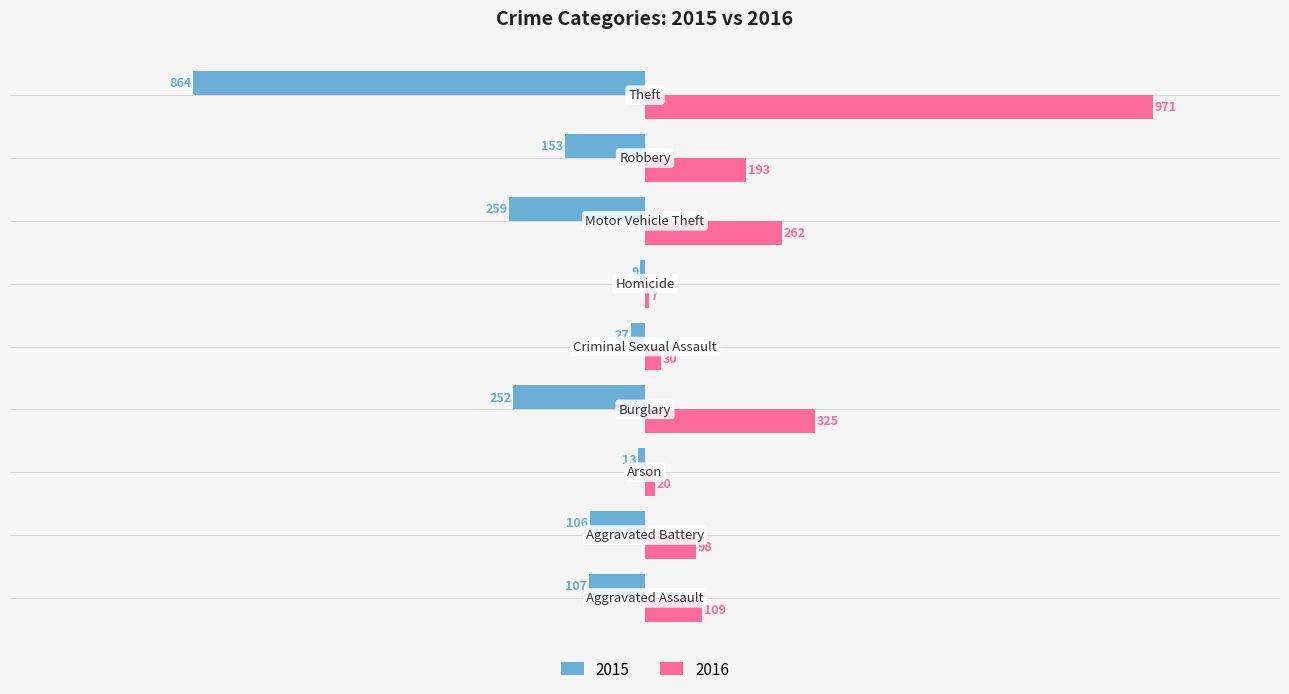

Which series has the largest total across all categories?

2016